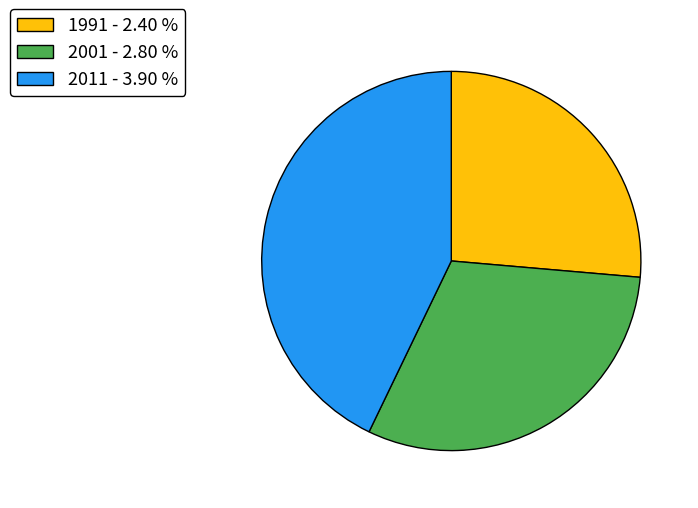

Which slice is the largest?

2011